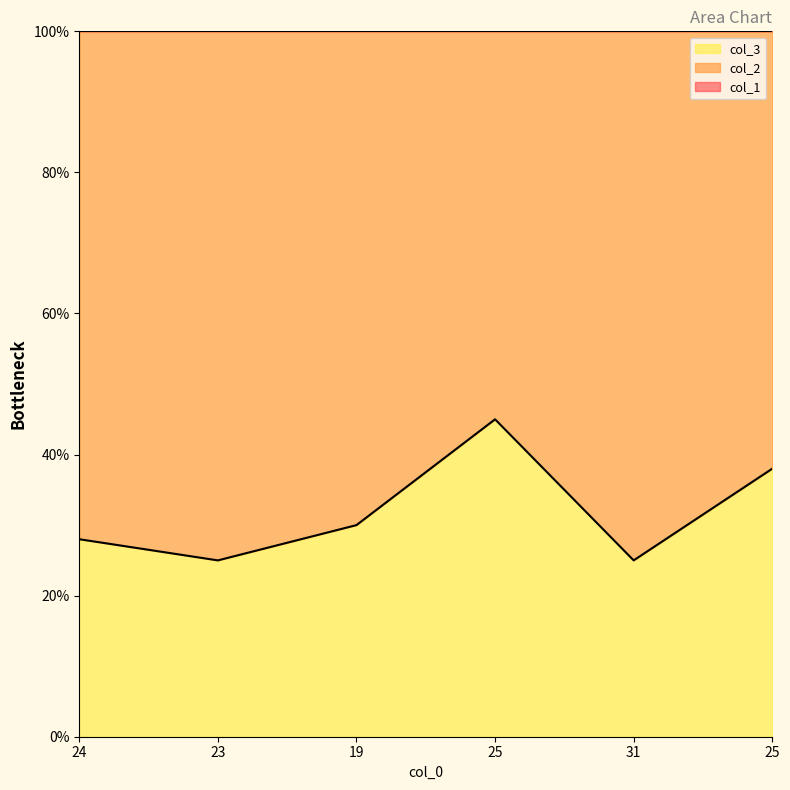

Where does the col_1 series first go above 176?

23